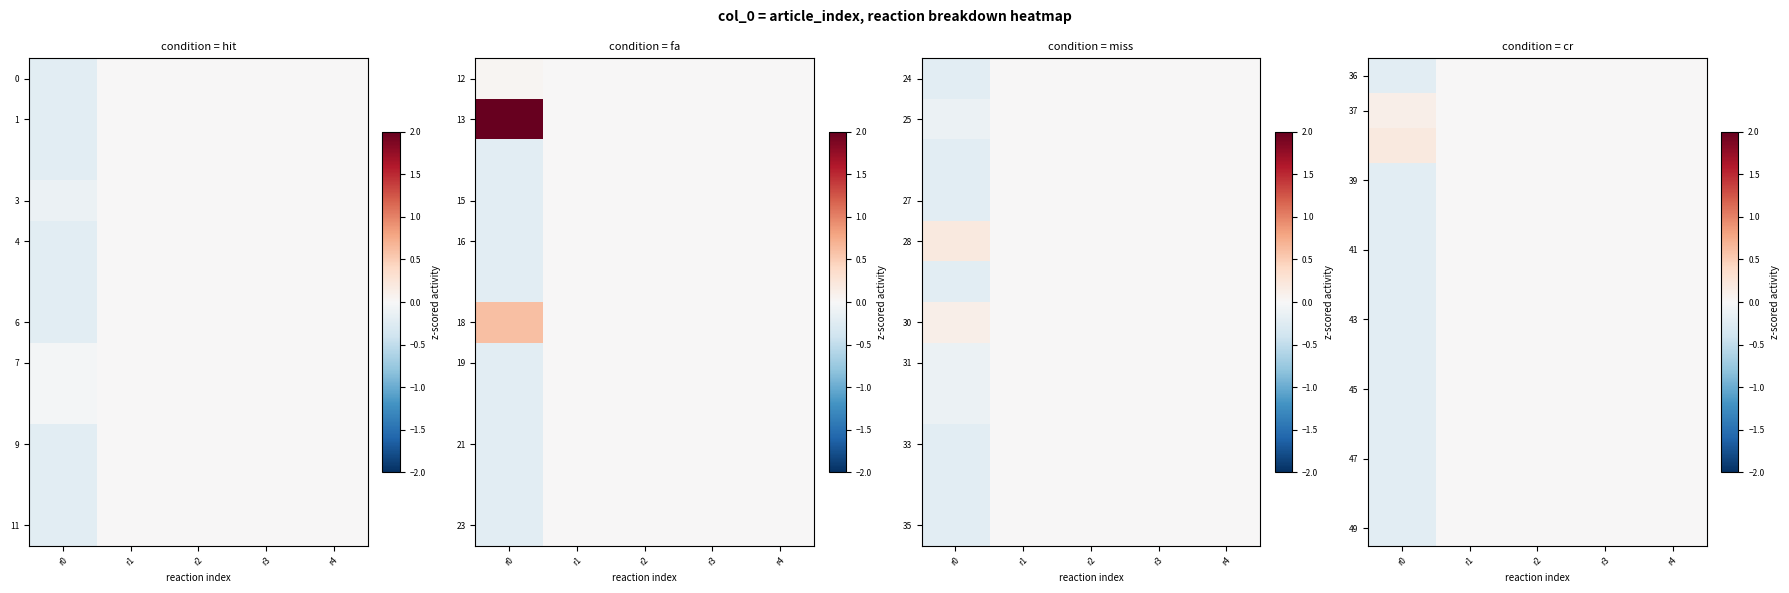

At which category is the sum across all series the highest?

r1